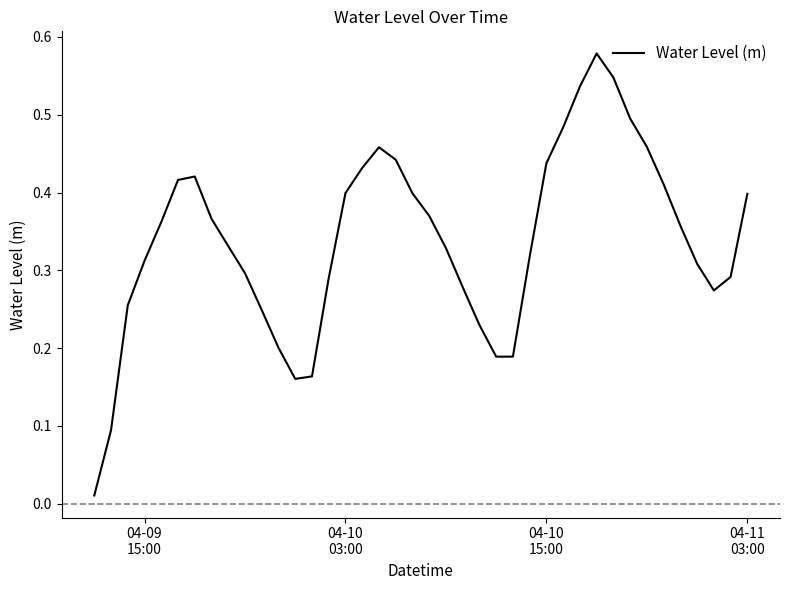

Reading left to right, list all the values displayed in this chart.

0.0	0.1	0.3	0.3	0.4	0.4	0.4	0.4	0.3	0.3	0.2	0.2	0.2	0.2	0.3	0.4	0.4	0.5	0.4	0.4	0.4	0.3	0.3	0.2	0.2	0.2	0.3	0.4	0.5	0.5	0.6	0.5	0.5	0.5	0.4	0.4	0.3	0.3	0.3	0.4